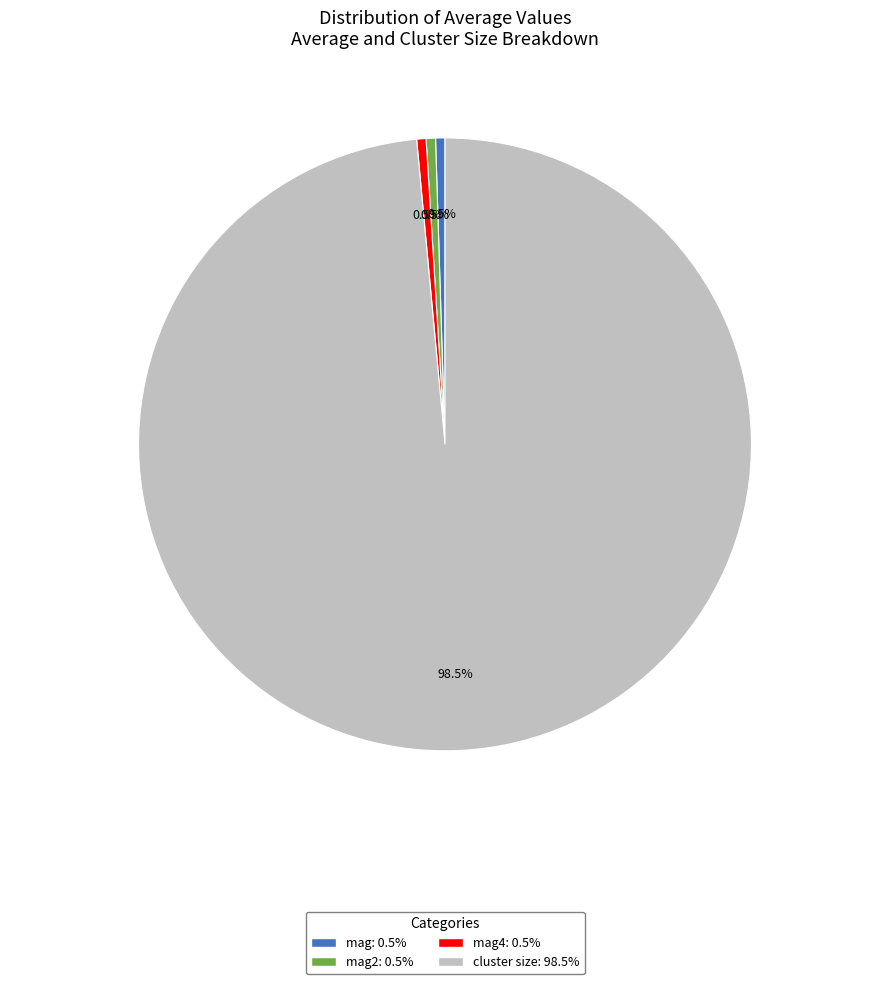

How much of the chart is everything except mag: 0.5%?

99.5%